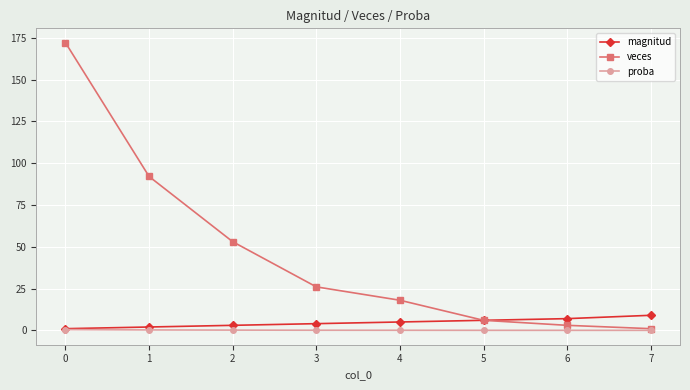

Rank the series by their maximum value, from lowest to highest.

proba, magnitud, veces